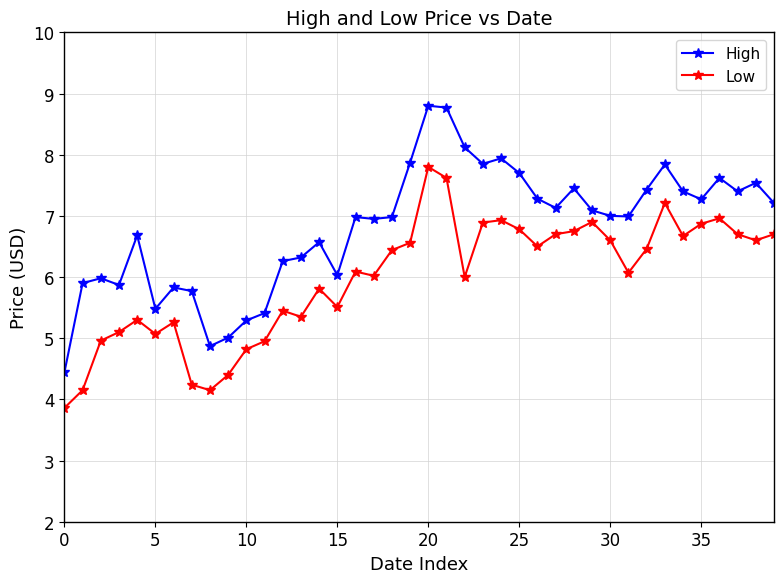

True or false: Low has more than 0 points higher than both neighbors.

True